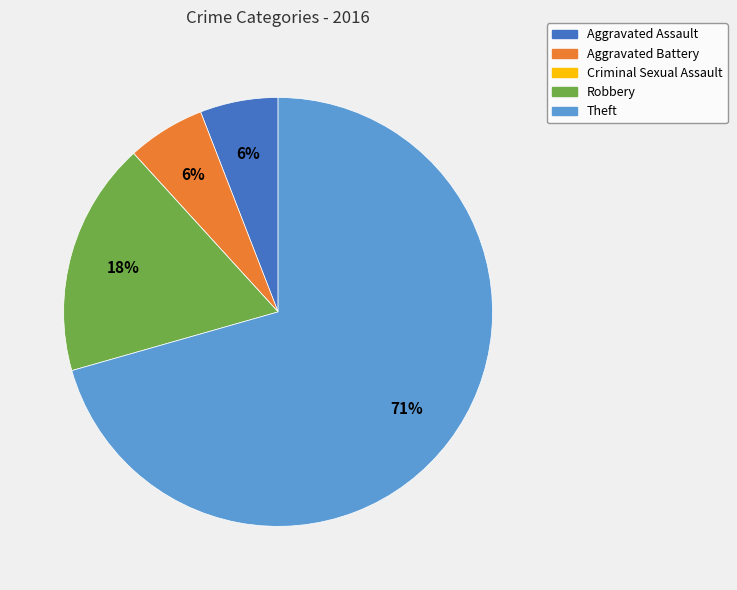

Approximately how many times larger is the value at Robbery compared to Aggravated Assault?

3.0